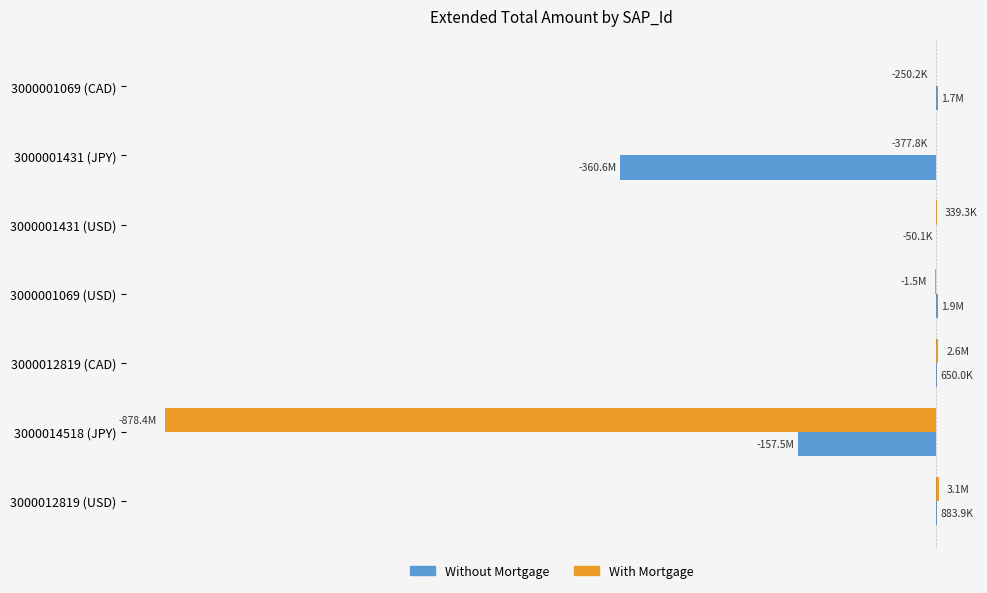

What is the value of the With Mortgage bar at the 1st from the left?

-250165.2